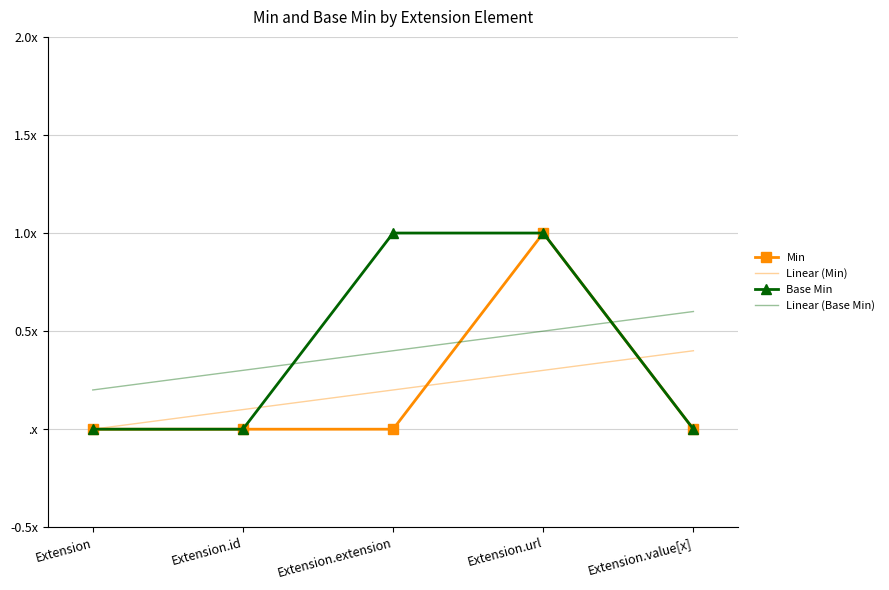

What is the average value of the Linear (Min) series?

0.2